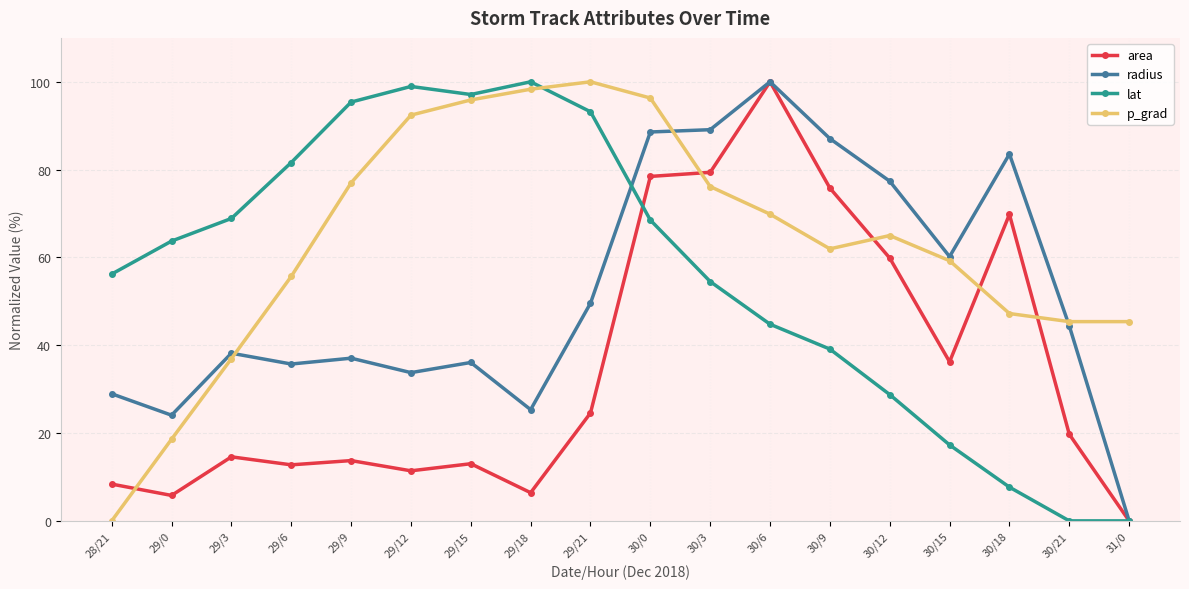

At which label does area reach its peak?

30/6